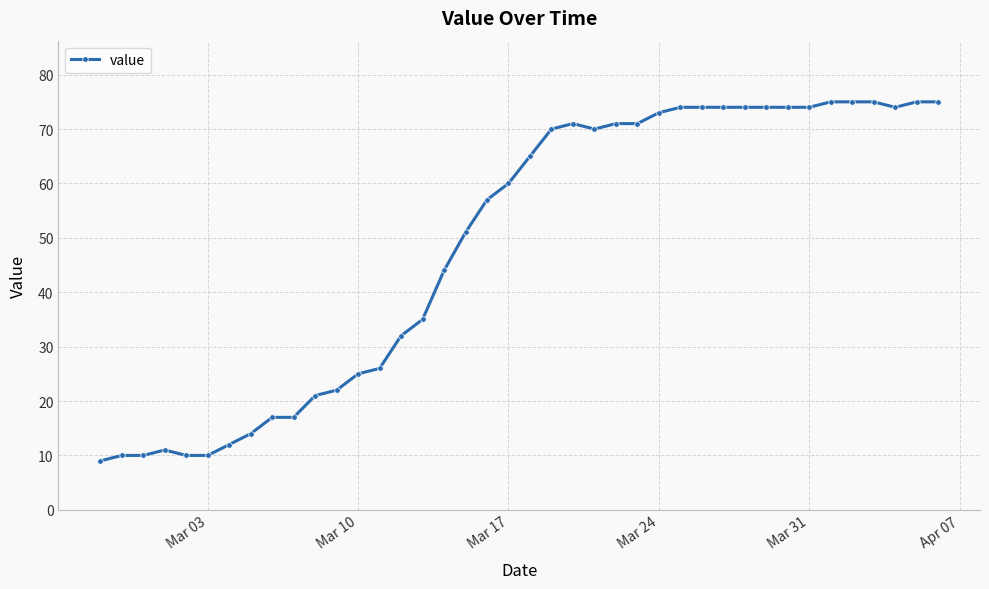

What is the value of the 38th point from the left?

74